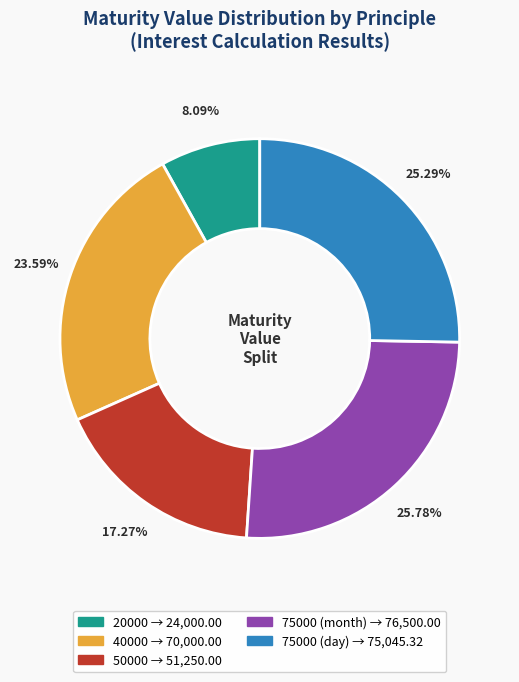

To the nearest percent, what percentage of the pie is 20000?

8%